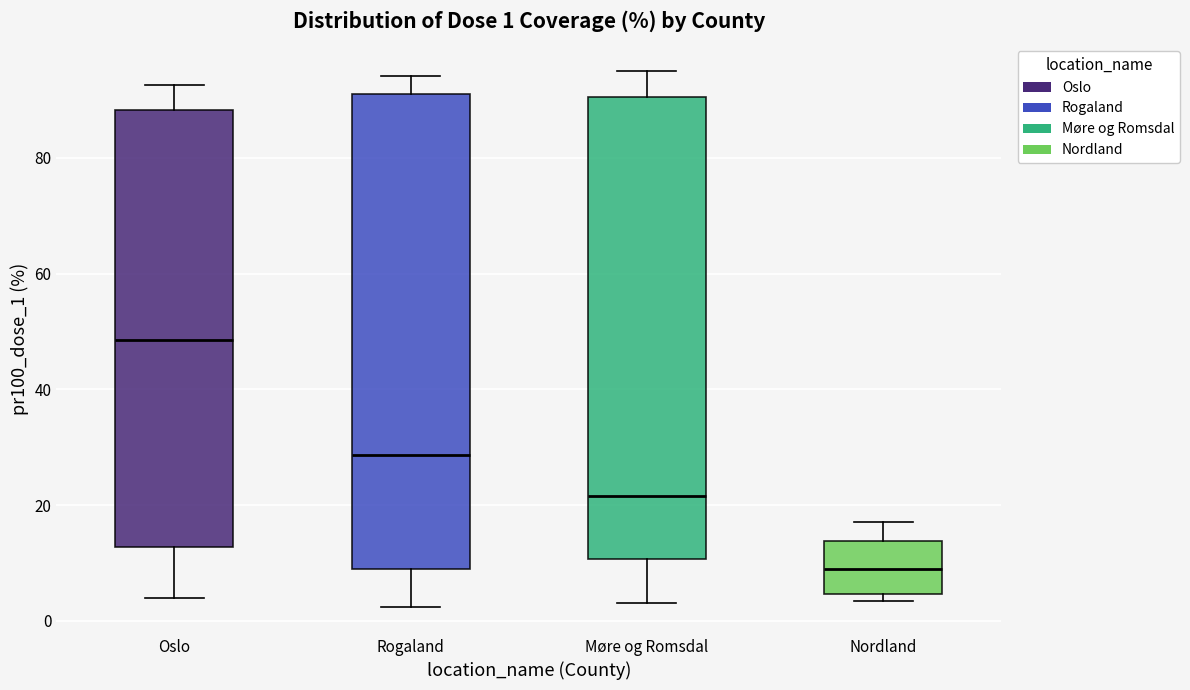

Which box is the tallest, from its lower edge to its upper edge?

Rogaland